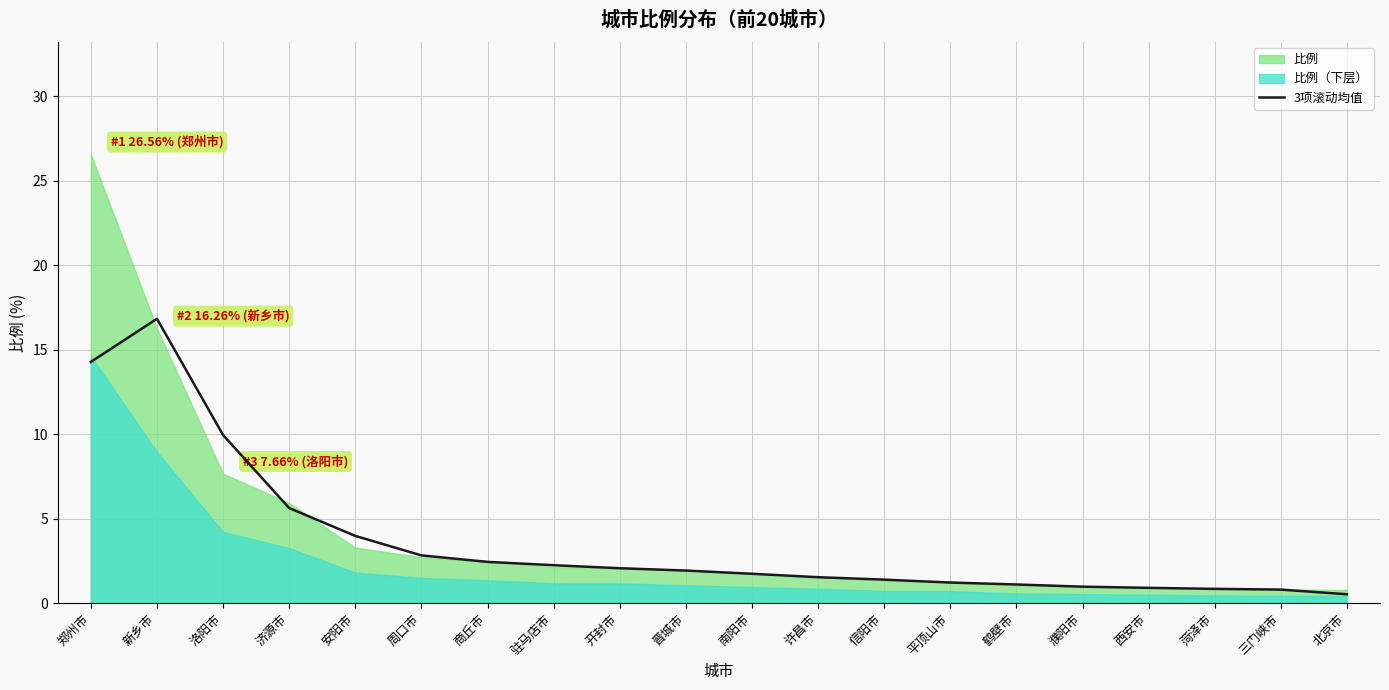

What is the label of the 20th point from the right?

郑州市